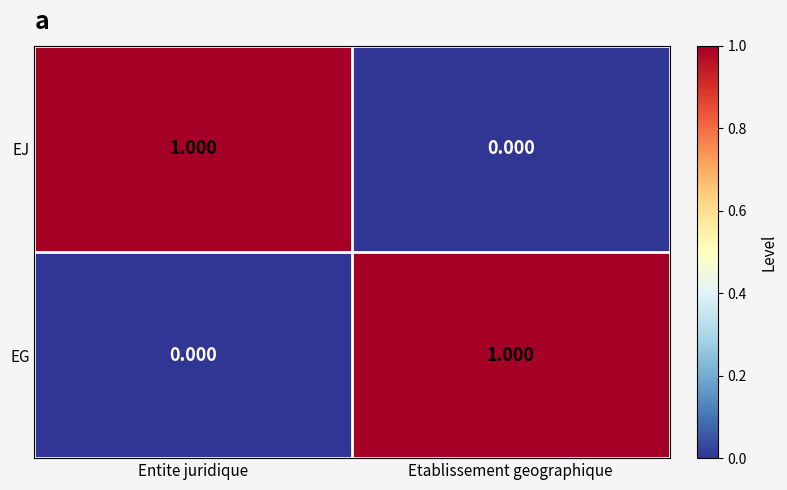

Rank the categories by EG value from lowest to highest.

Entite juridique, Etablissement geographique